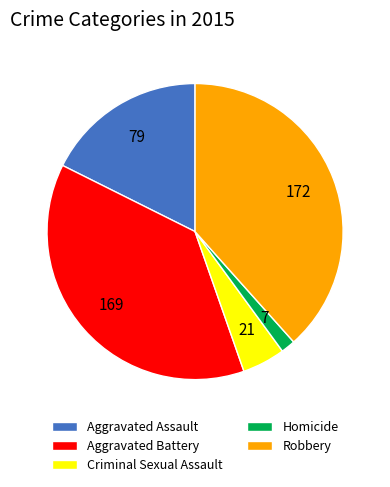

Does Robbery represent more than half of the total?

No